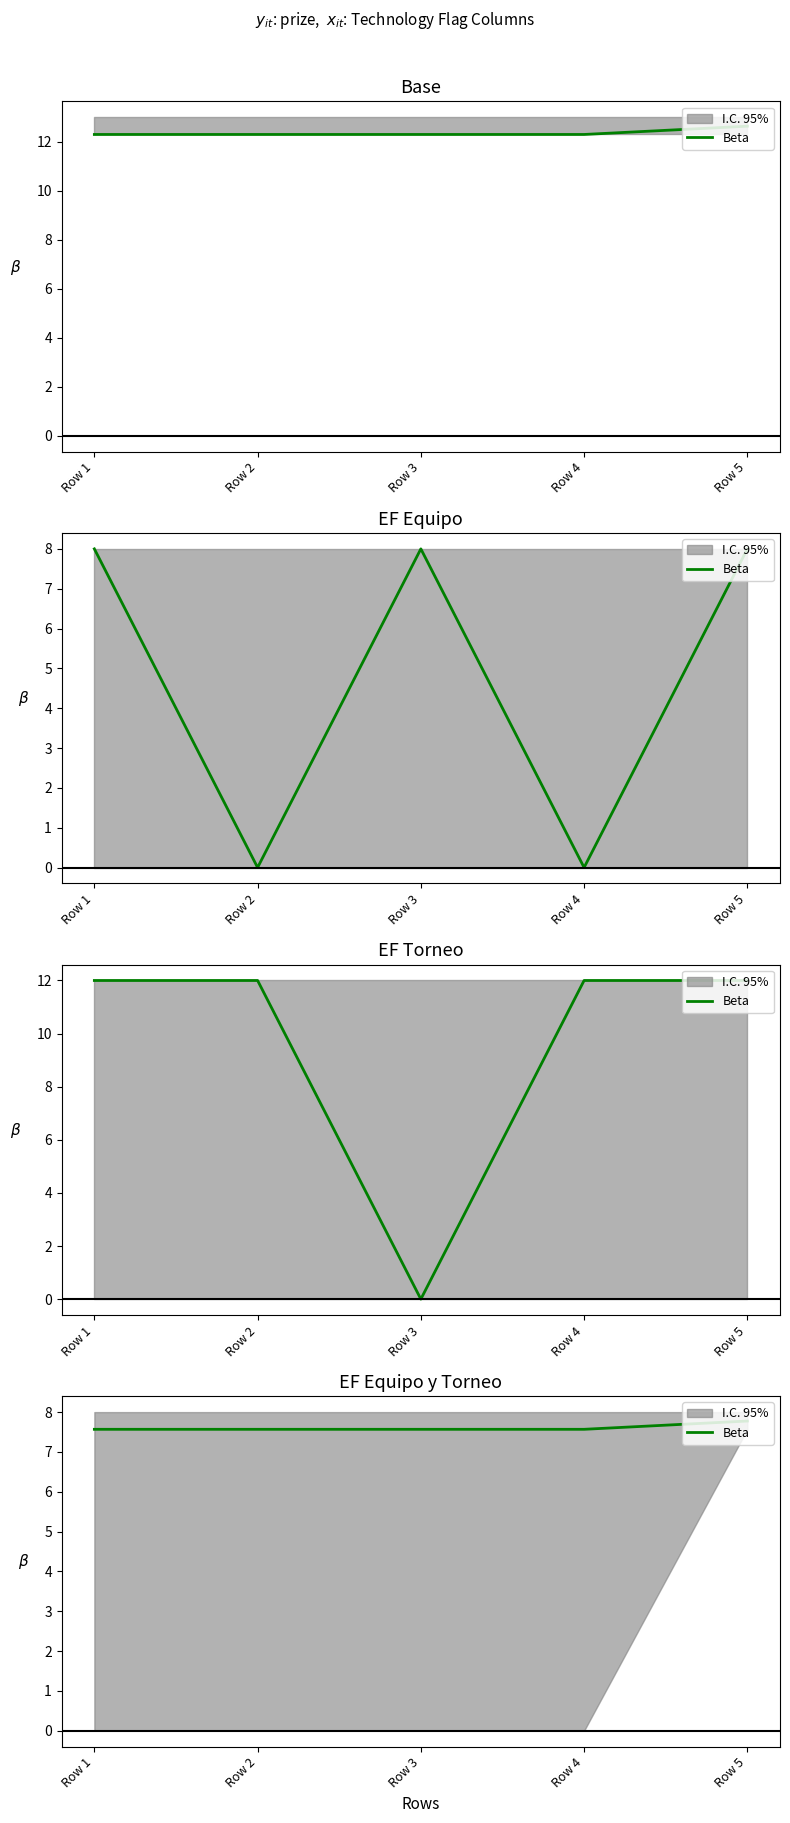

What is the value of the 1st point from the left?

7.6